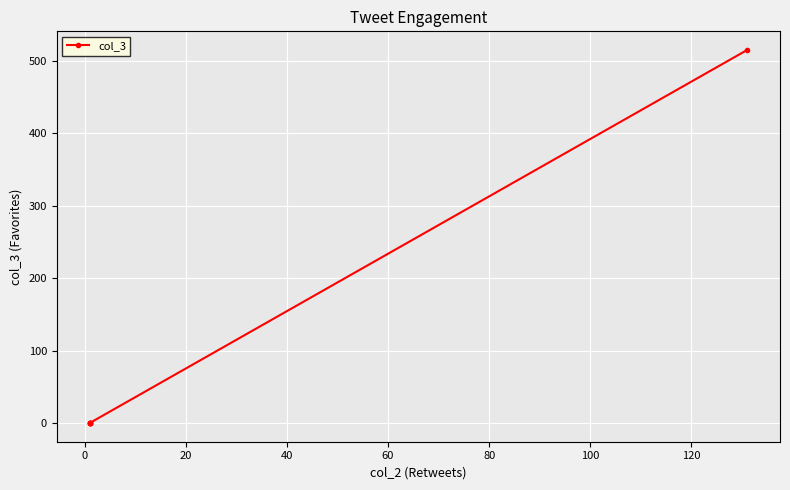

What is the maximum value shown in the chart?

515